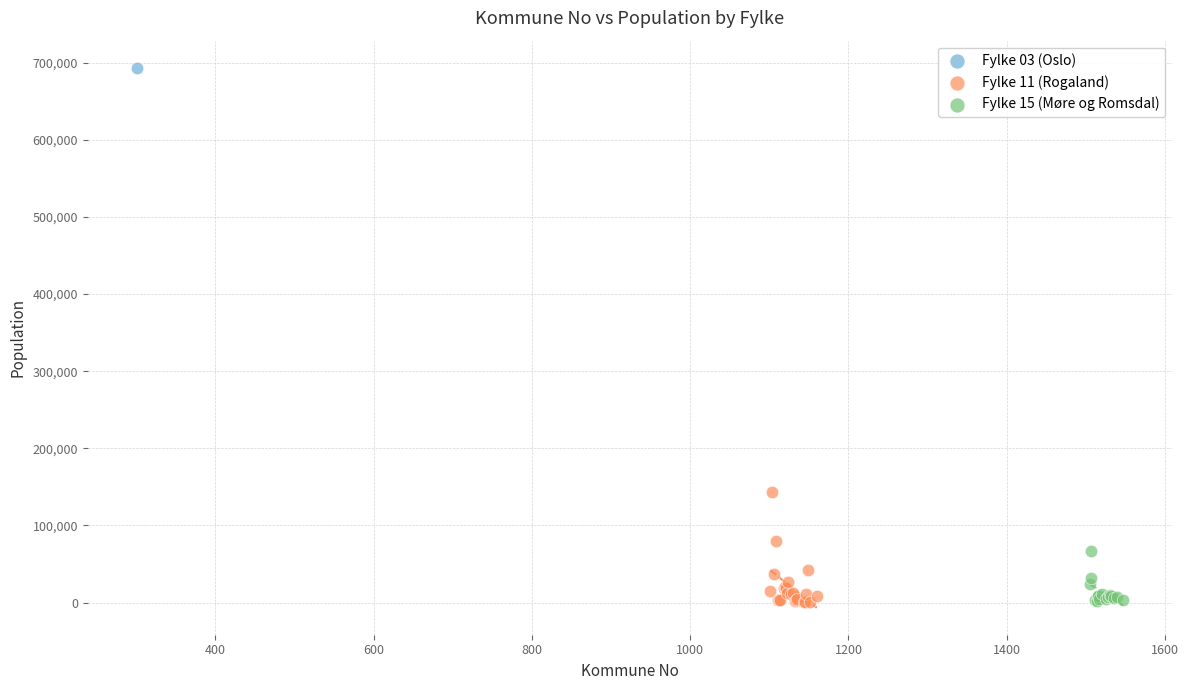

Which series contains the highest Y value?

Fylke 03 (Oslo)